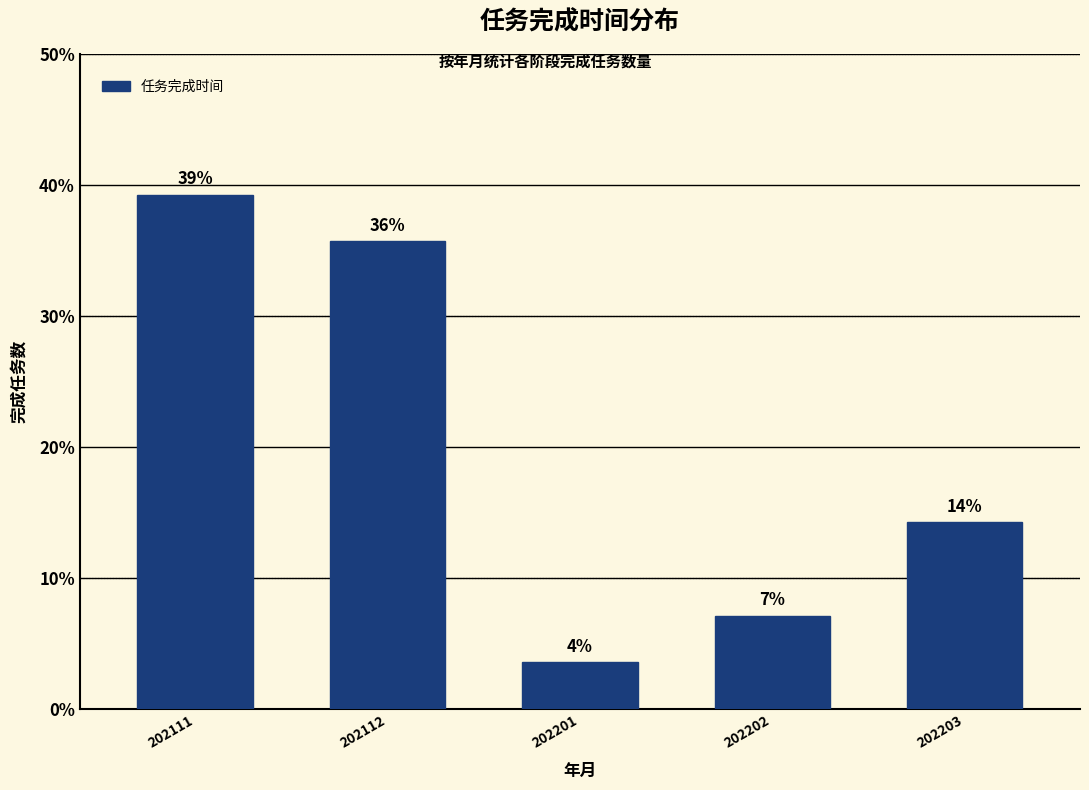

Does the chart contain any negative values?

No